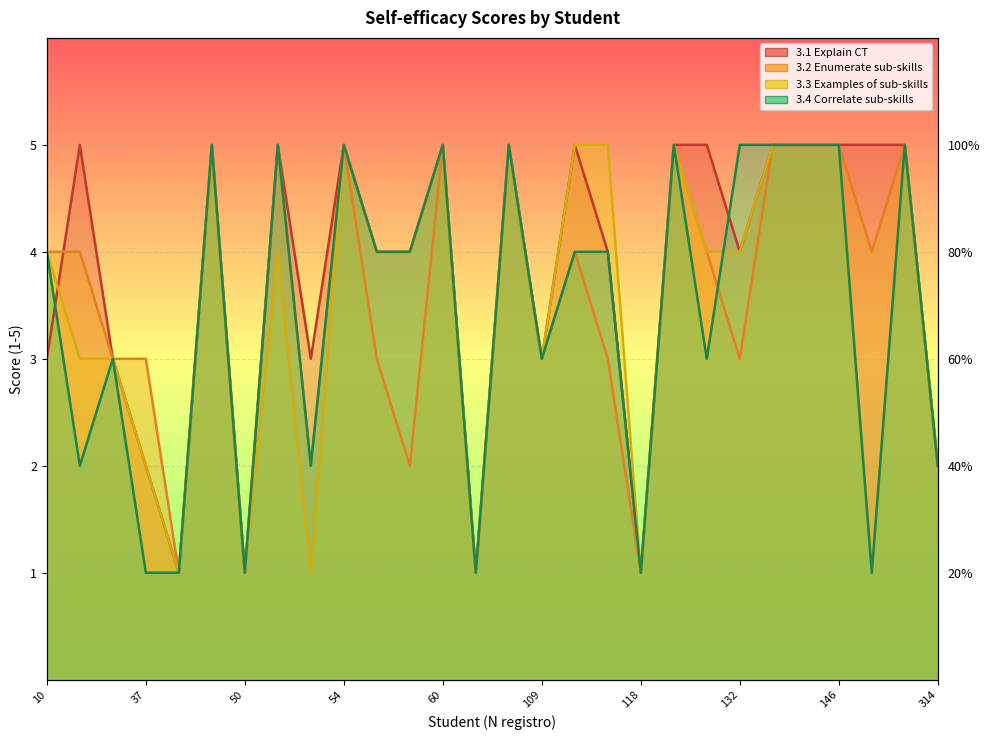

What is the value of the 3.4 Correlate sub-skills point at the 24th from the left?

5